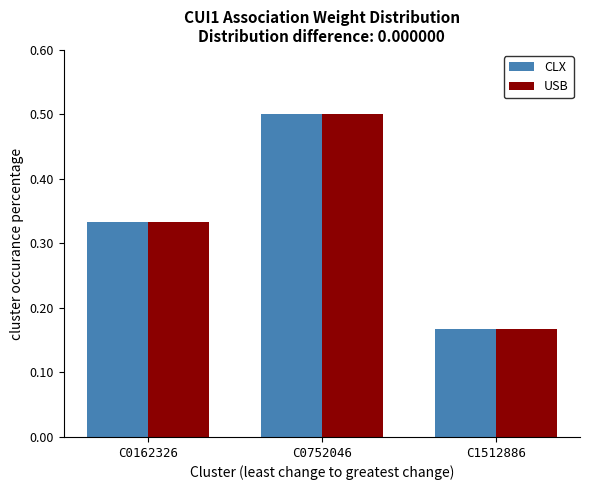

The value of CLX at C1512886 is 0.1. True or false?

False